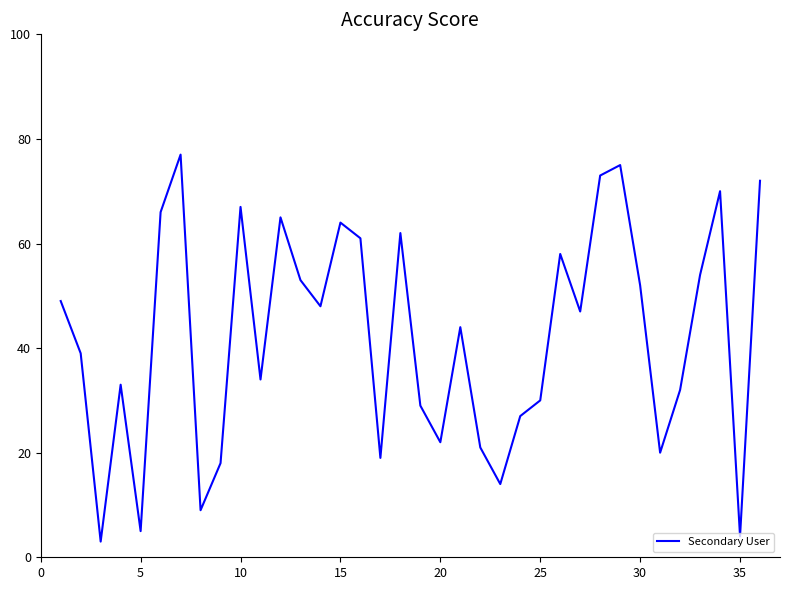

What is the smallest value displayed?

3